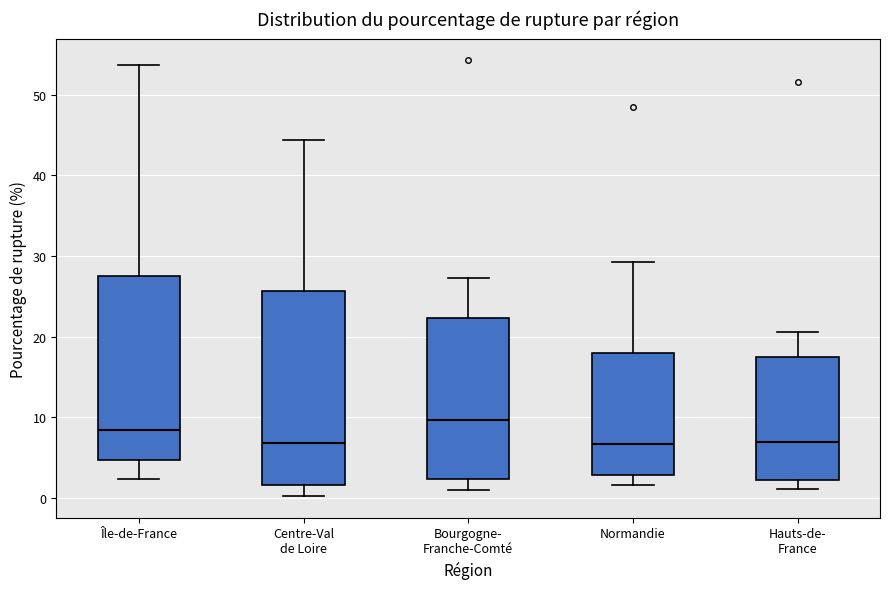

Reading left to right, transcribe this box plot: for each box, give where its median line is, the range the box spans, and where its two whiskers end, as read against the y-axis. The values are not printed on the chart, so give them approximately, as read against the axis.

Île-de-France: median 8, box 5 to 27, whiskers 2 to 54
Centre-Val de Loire: median 7, box 2 to 26, whiskers 0 to 44
Bourgogne- Franche-Comté: median 10, box 2 to 22, whiskers 1 to 27
Normandie: median 7, box 3 to 18, whiskers 2 to 29
Hauts-de- France: median 7, box 2 to 18, whiskers 1 to 21